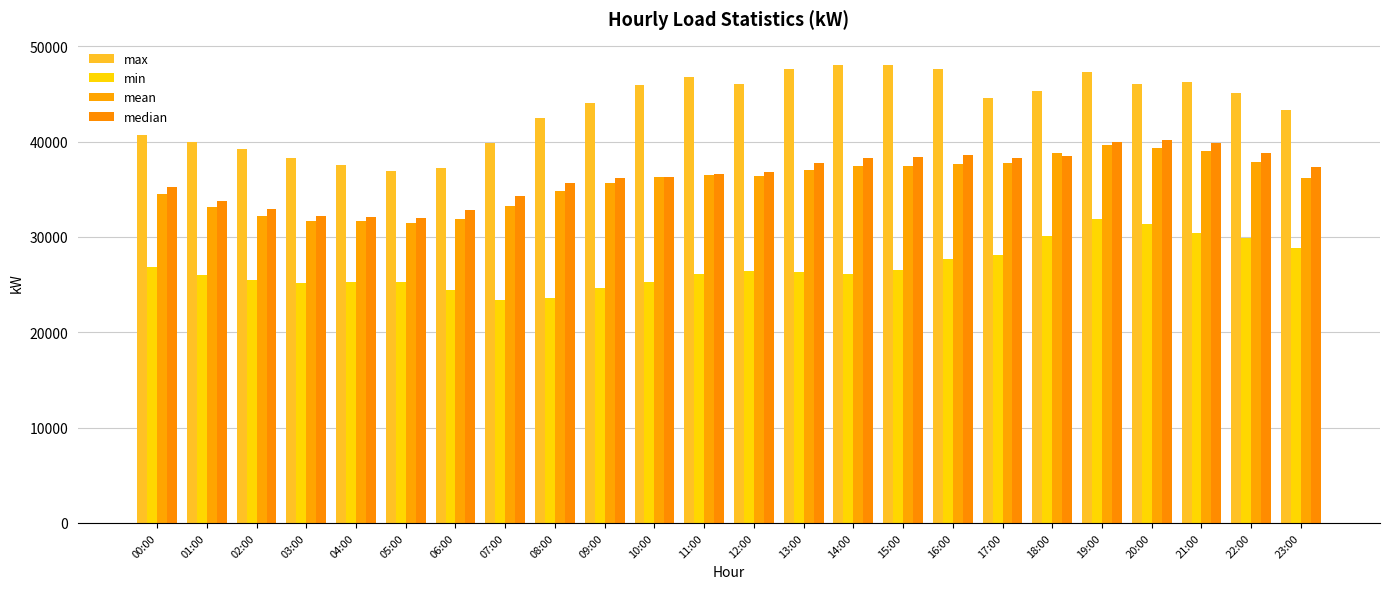

Reading left to right, extract all data points from this chart.

max: 00:00=40689.3	01:00=39914.4	02:00=39229.6	03:00=38249.7	04:00=37509.5	05:00=36901.8	06:00=37287.5	07:00=39830.0	08:00=42502.1	09:00=44055.5	10:00=45947.0	11:00=46753.8	12:00=46078.9	13:00=47608.6	14:00=47997.3	15:00=48092.9	16:00=47605.1	17:00=44602.9	18:00=45279.6	19:00=47348.2	20:00=46020.1	21:00=46266.7	22:00=45075.7	23:00=43373.1
min: 00:00=26823.6	01:00=26024.2	02:00=25489.2	03:00=25191.5	04:00=25325.0	05:00=25329.7	06:00=24463.3	07:00=23387.4	08:00=23643.2	09:00=24615.4	10:00=25267.8	11:00=26113.7	12:00=26429.5	13:00=26330.9	14:00=26107.7	15:00=26573.5	16:00=27658.1	17:00=28060.7	18:00=30107.1	19:00=31905.8	20:00=31338.5	21:00=30415.3	22:00=29842.8	23:00=28879.4
mean: 00:00=34548.3	01:00=33167.0	02:00=32199.2	03:00=31689.0	04:00=31632.2	05:00=31459.3	06:00=31922.3	07:00=33264.9	08:00=34794.0	09:00=35614.5	10:00=36243.6	11:00=36483.5	12:00=36400.4	13:00=37078.7	14:00=37444.7	15:00=37494.3	16:00=37652.6	17:00=37728.9	18:00=38834.6	19:00=39694.5	20:00=39357.3	21:00=39074.2	22:00=37848.4	23:00=36201.4
median: 00:00=35235.1	01:00=33808.5	02:00=32949.3	03:00=32185.4	04:00=32124.2	05:00=32028.3	06:00=32817.1	07:00=34343.1	08:00=35672.7	09:00=36221.7	10:00=36313.5	11:00=36645.8	12:00=36868.1	13:00=37734.8	14:00=38315.2	15:00=38421.3	16:00=38575.2	17:00=38324.8	18:00=38506.8	19:00=39970.5	20:00=40160.6	21:00=39888.4	22:00=38827.2	23:00=37331.6